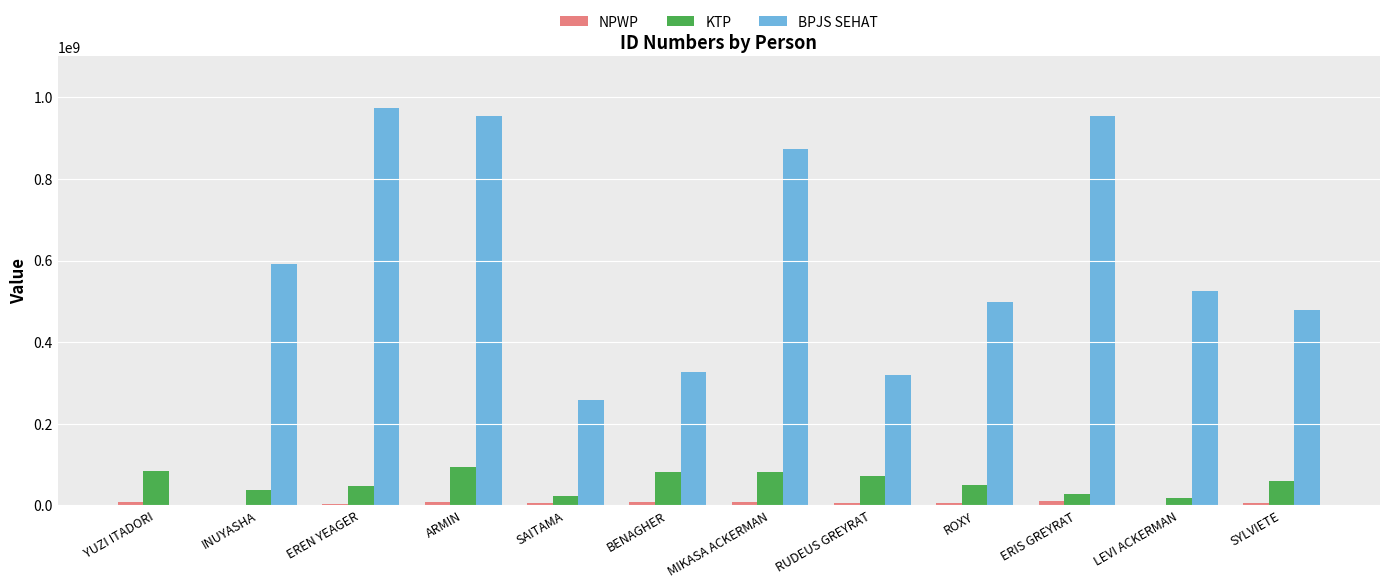

What is the sum of all KTP values?

678734003